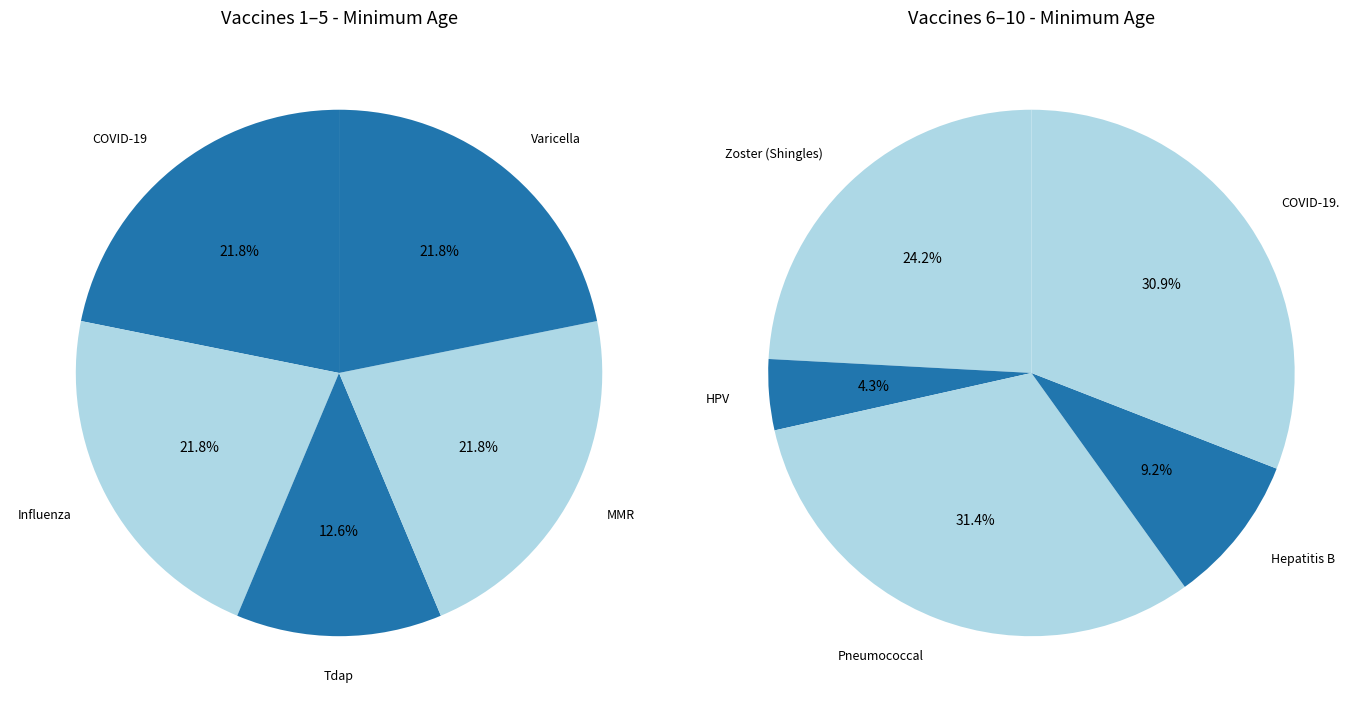

Count the number of slices in the pie.

10